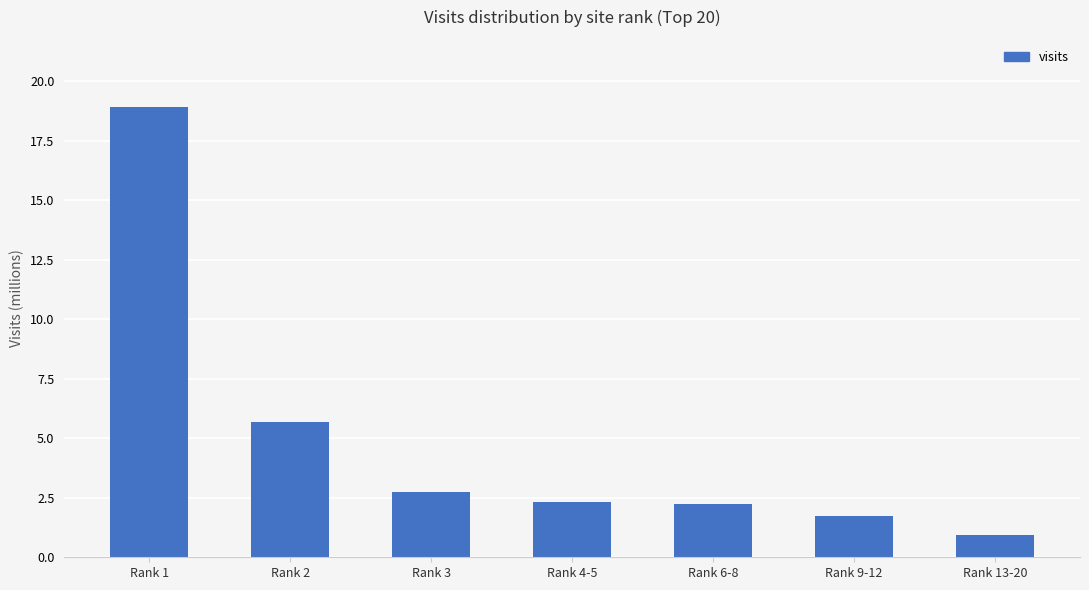

Reading left to right, what are all the values shown in this chart?

Rank 1=18.9	Rank 2=5.7	Rank 3=2.7	Rank 4-5=2.3	Rank 6-8=2.3	Rank 9-12=1.7	Rank 13-20=0.9